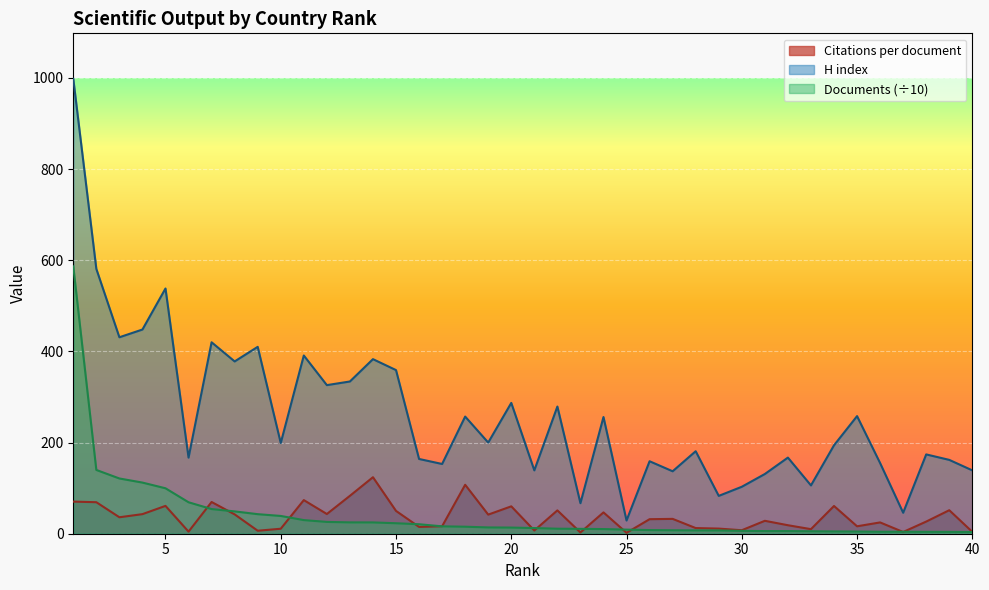

What is the average value of the Citations per document series?

37.0